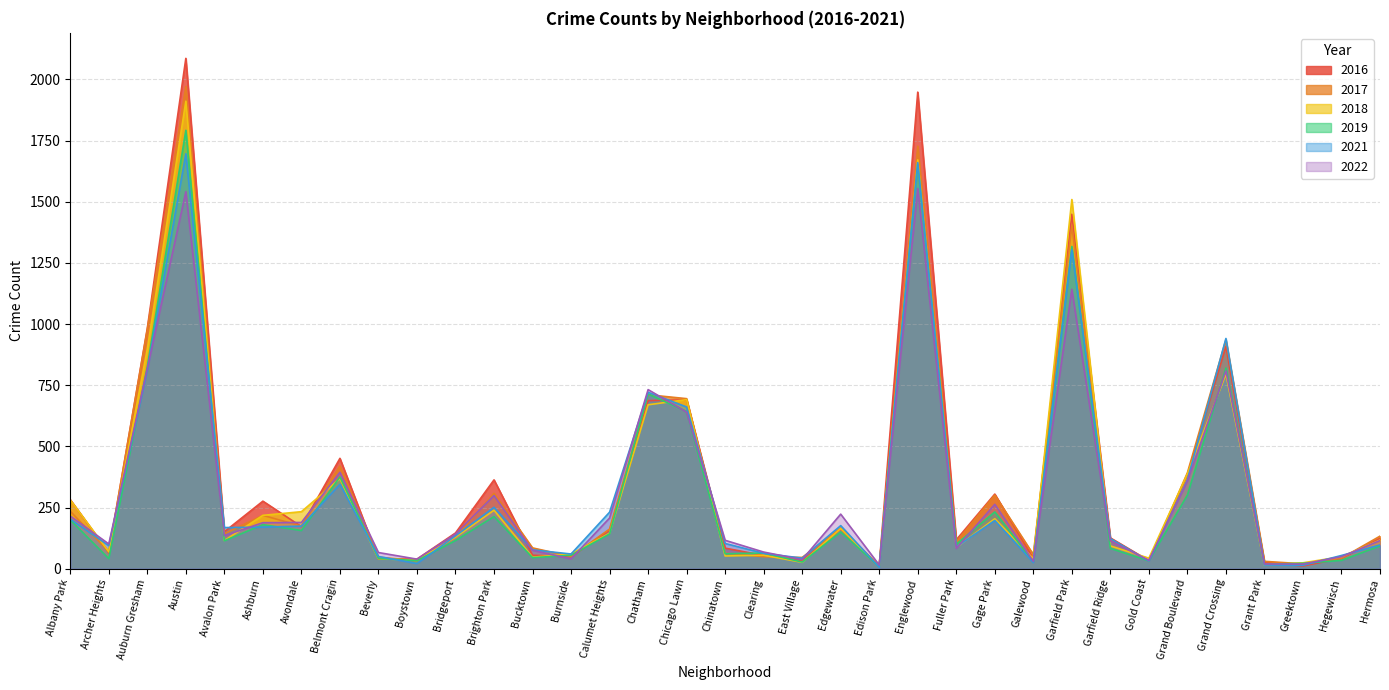

True or false: 2016 has more than 1 points higher than both neighbors.

True